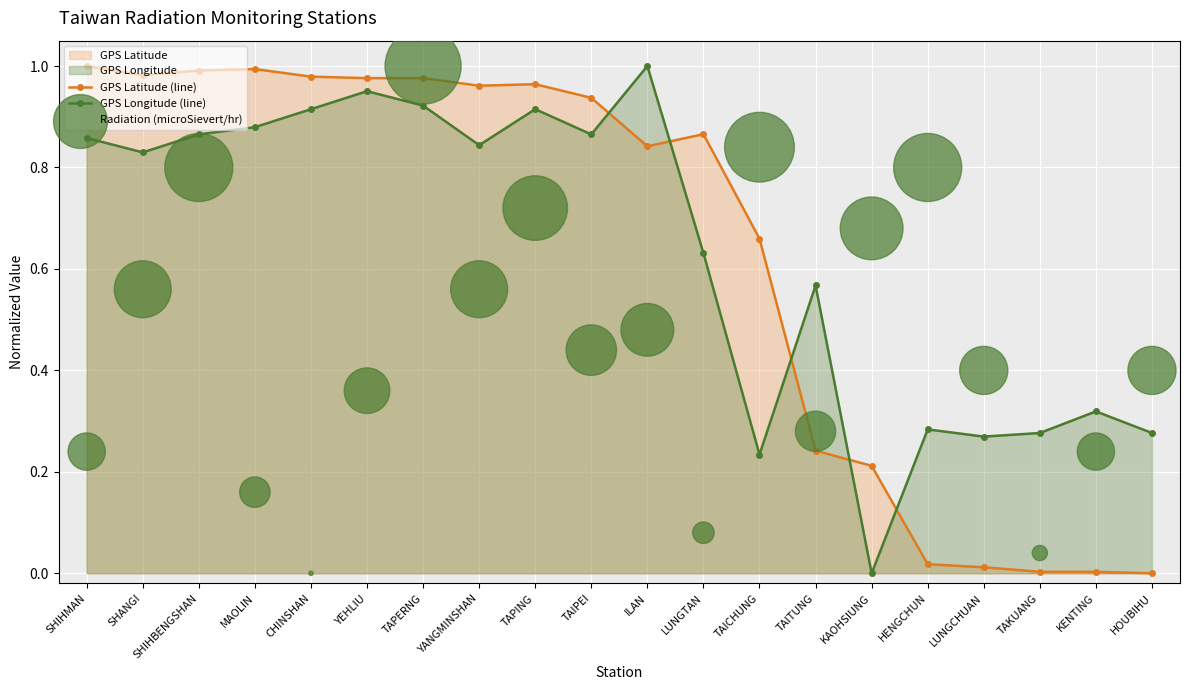

Which series contains the highest Y value?

GPS Latitude (line)